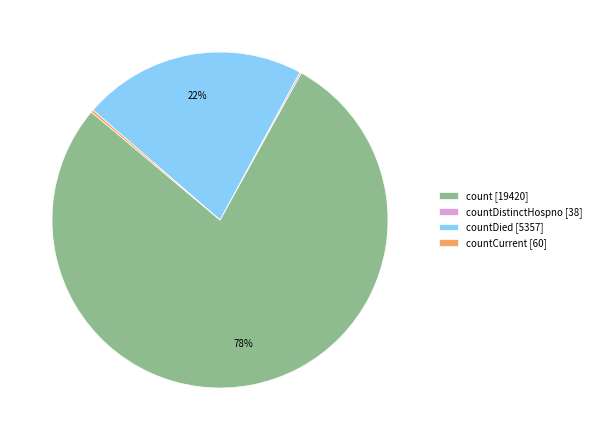

Is there a majority slice in this chart?

Yes